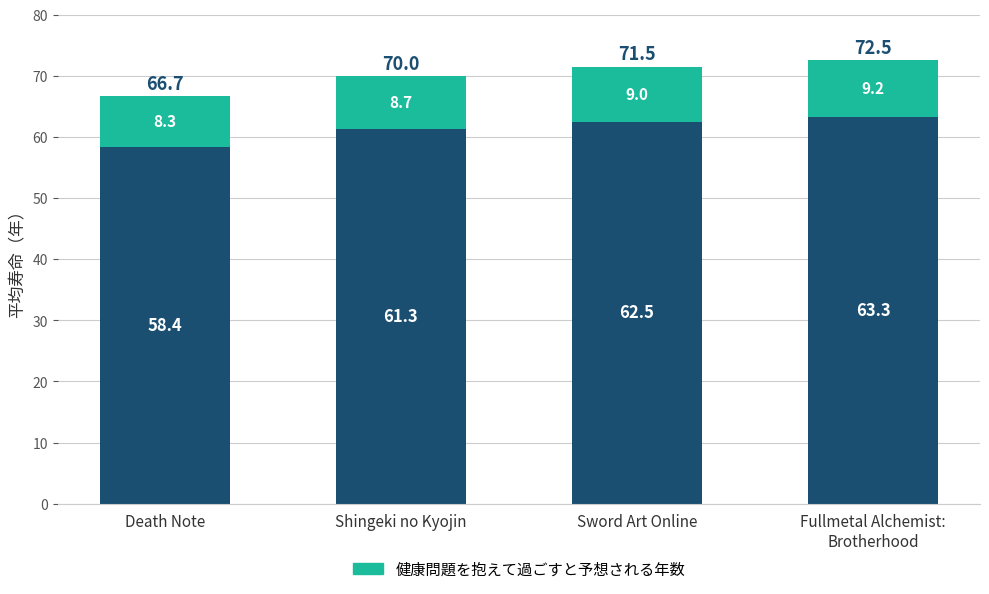

How many series are shown in this chart?

2